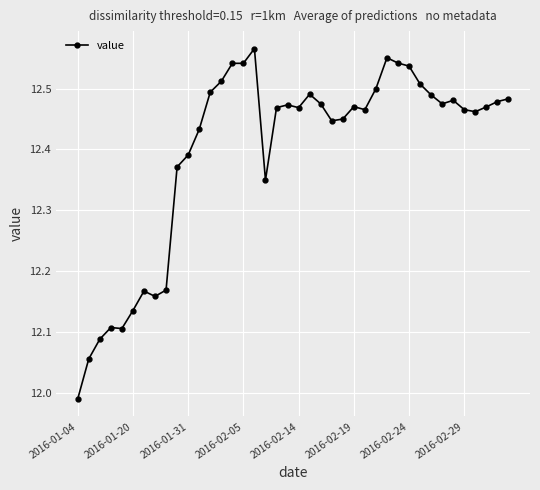

True or false: the data has more than 2 interior local peaks.

True